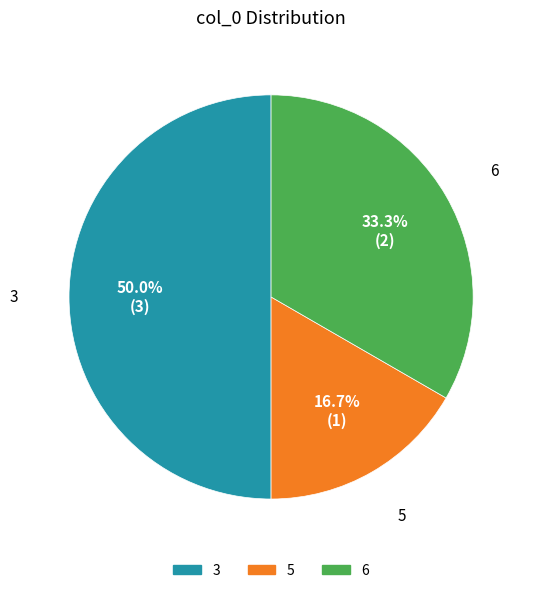

To the nearest percent, what portion does 6 represent?

33%